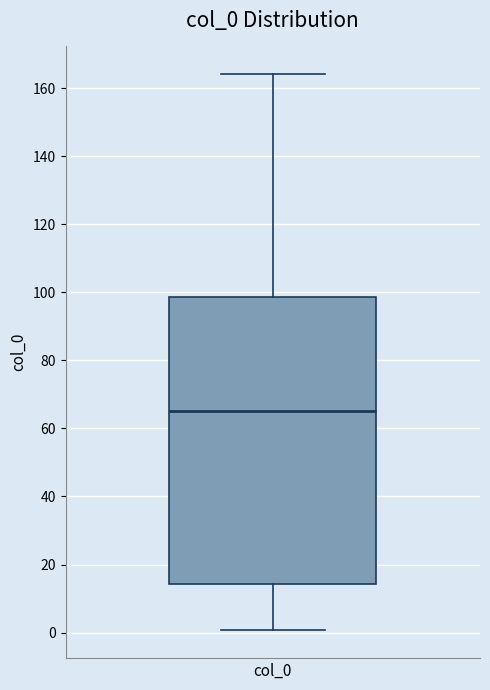

Where does the upper whisker of the box for col_0 end on the y-axis? The values are not printed on the chart, so give them approximately, as read against the axis.

164